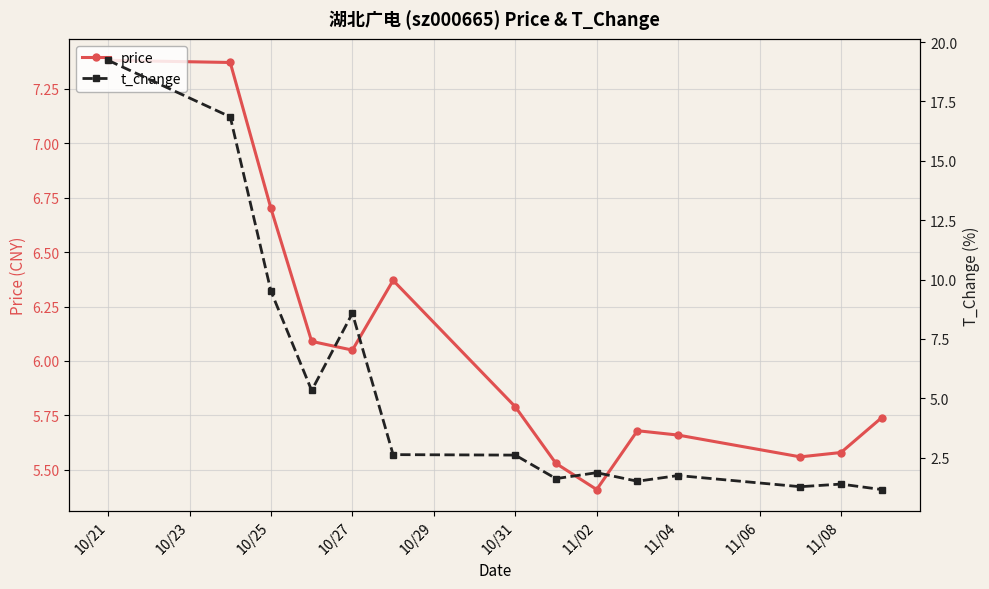

What is the value of the price point at the 14th from the left?

5.7